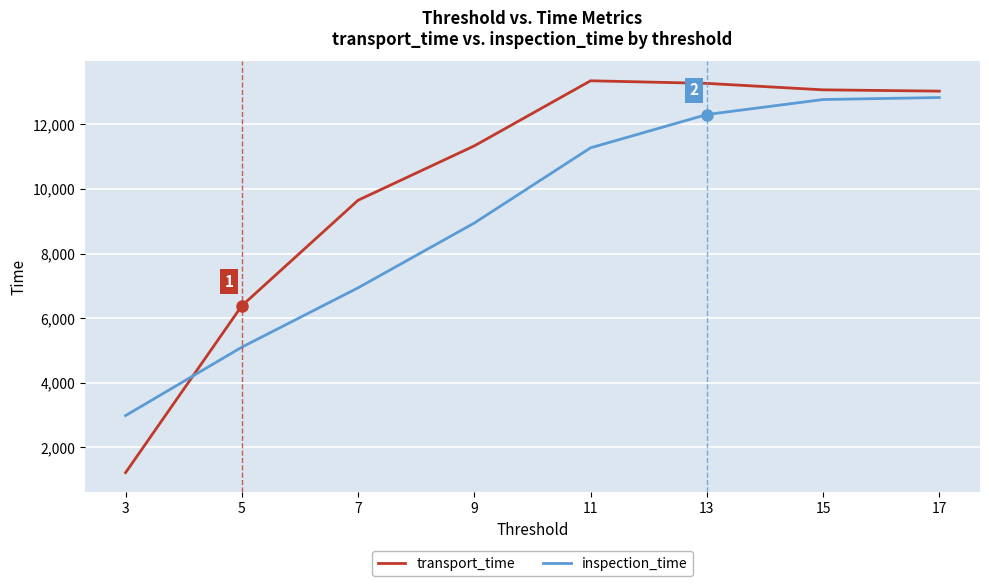

Between which two adjacent categories do inspection_time and transport_time first intersect?

3 and 5